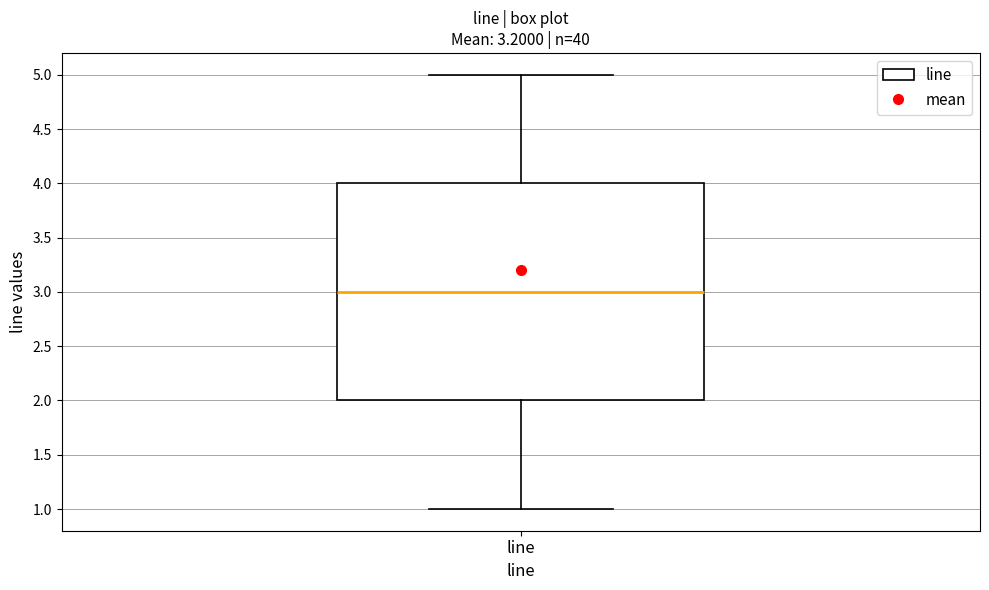

Read this box plot against the y-axis: the position of the median line, the range covered by the box, and the ends of both whiskers. The values are not printed on the chart, so give them approximately, as read against the axis.

median 3, box 2 to 4, whiskers 1 to 5